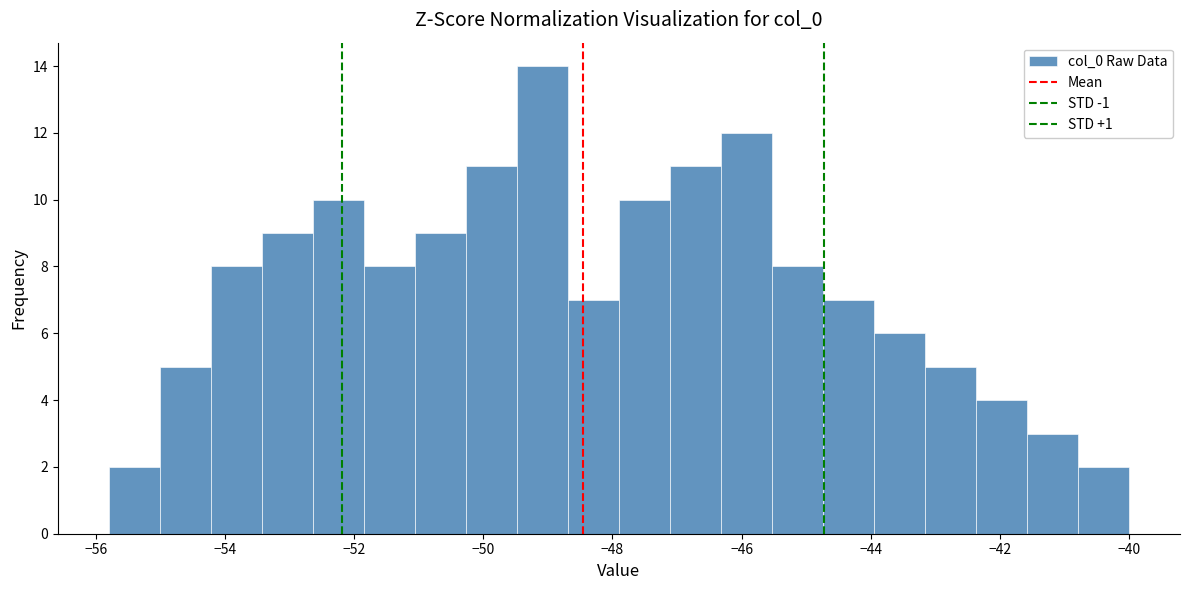

Read against the x-axis, roughly where is the centre of the tallest bar?

-49.0